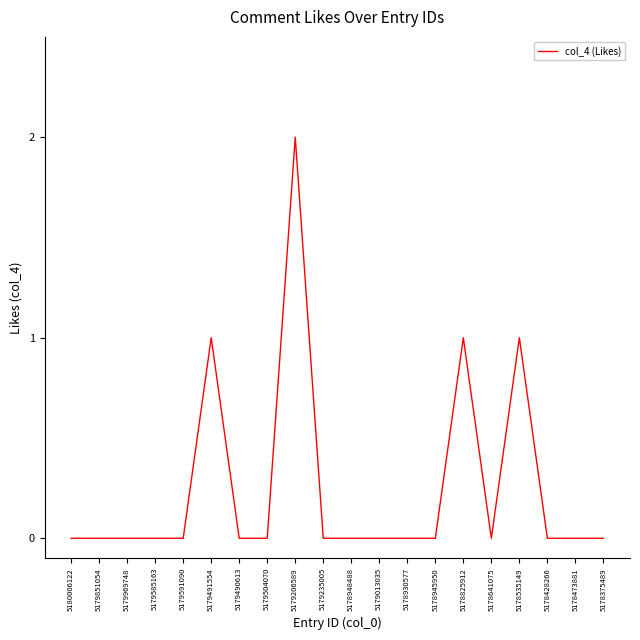

Is it true that the value at 5179591090 is 1?

False